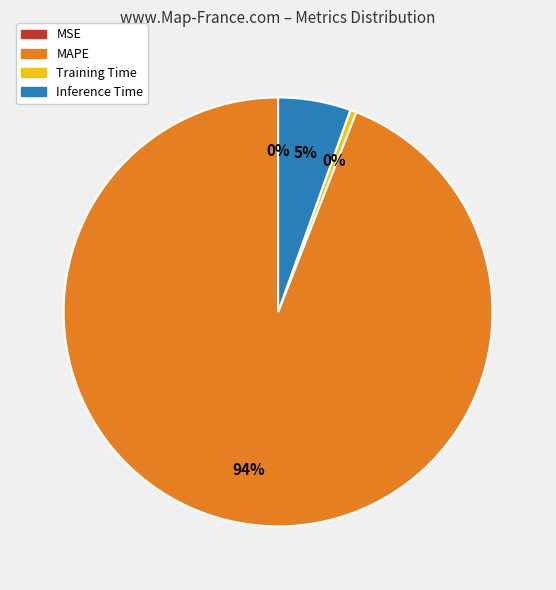

Which slice is the largest?

MAPE